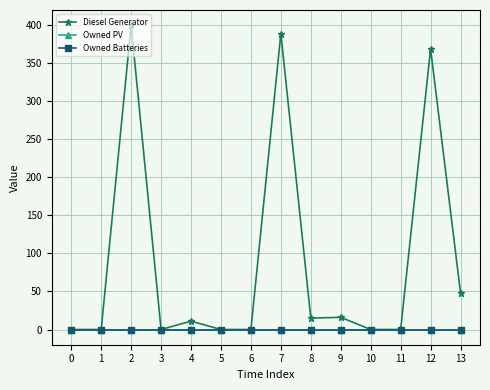

What is the difference between the highest and lowest values at 12?

369